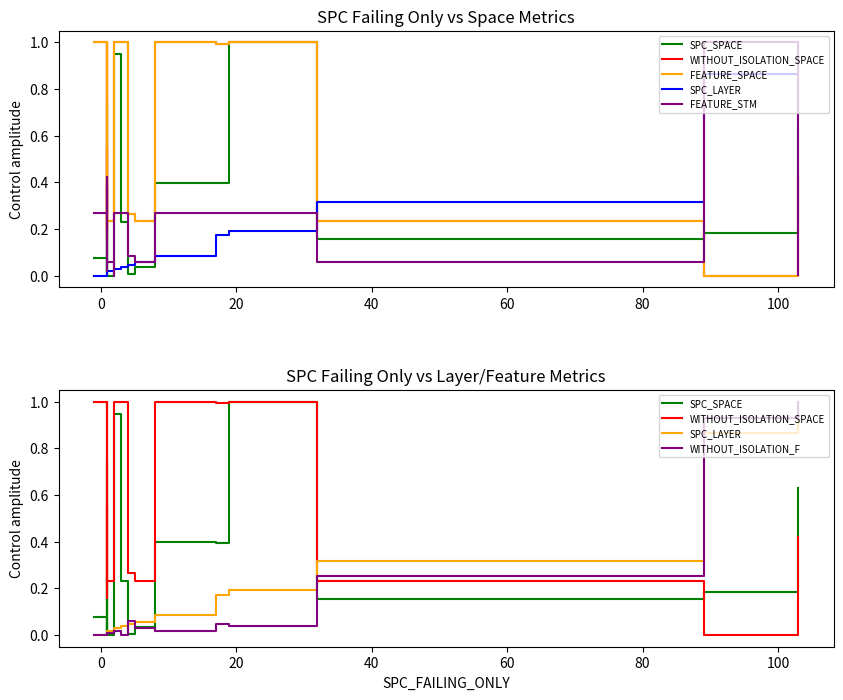

How many lines are shown in the chart?

6